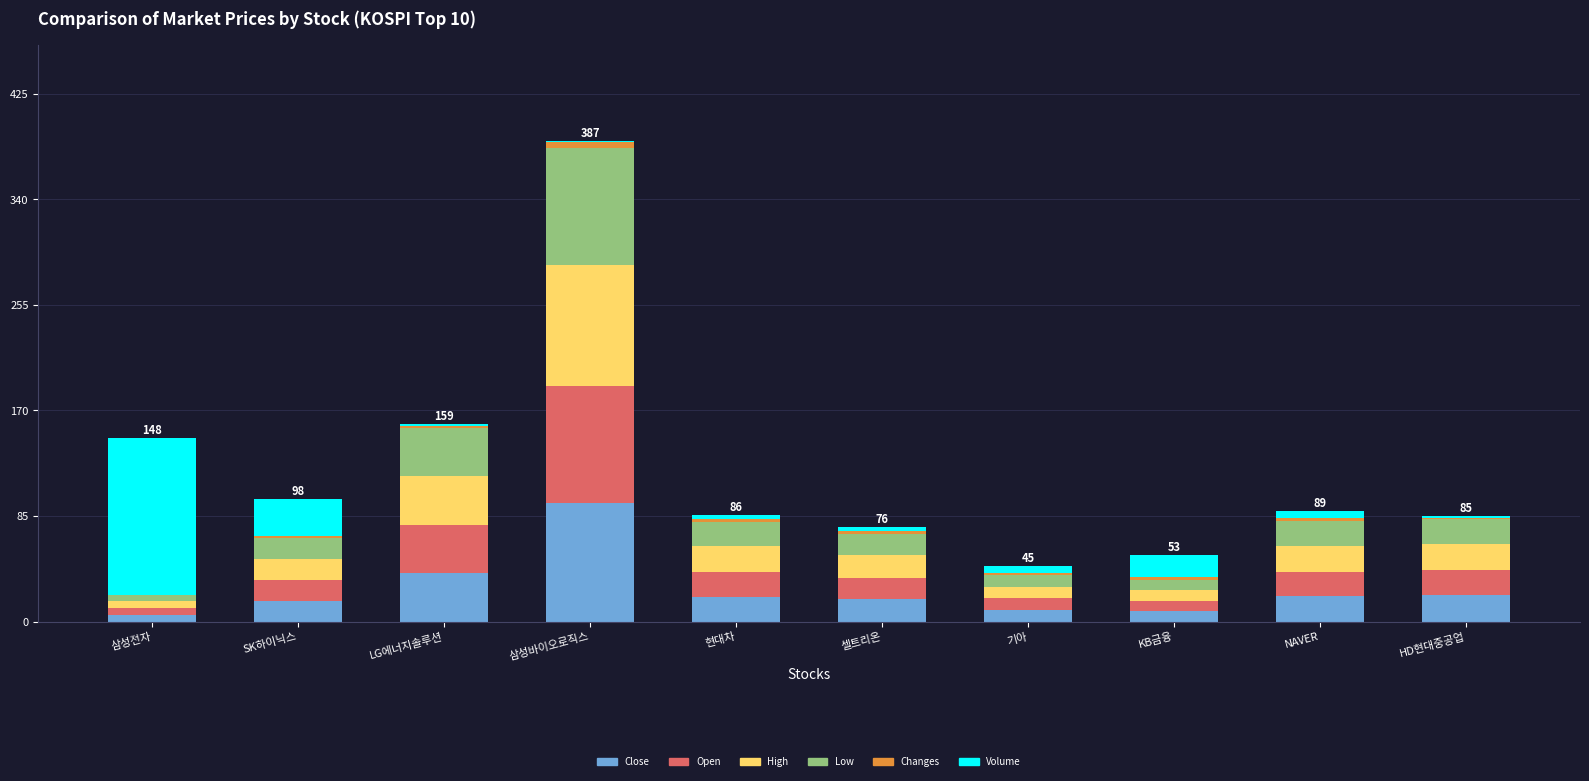

What is the highest value of the Close series?

95.7